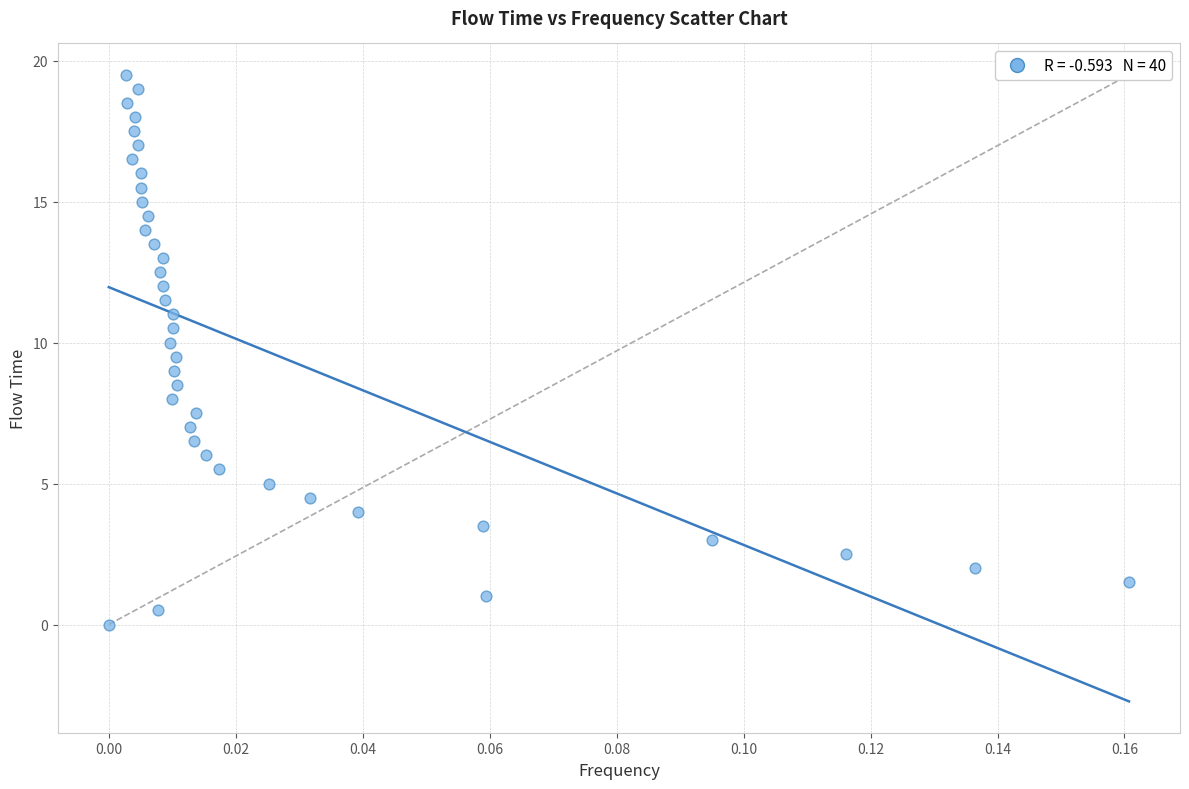

What is the range of Y values (max minus min)?

19.5